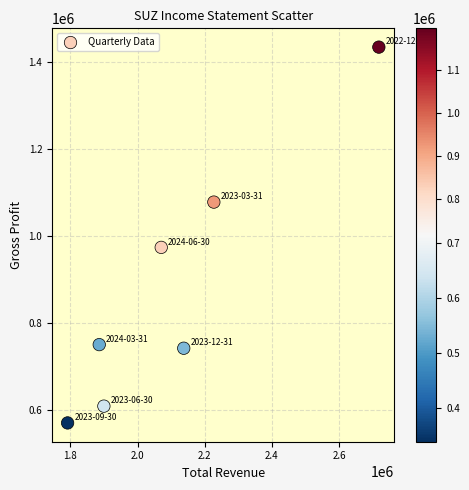

What Y value in the scatter plot is closest to 1001300?

972900